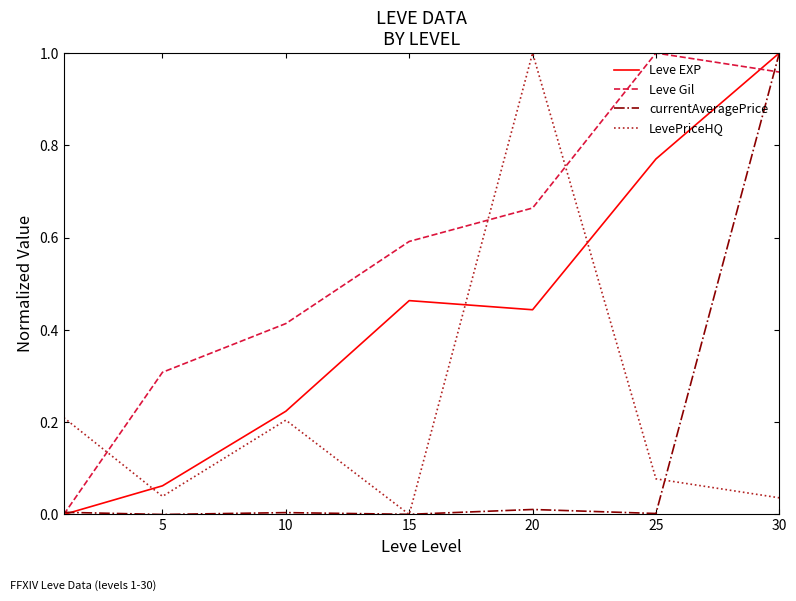

How many intersections are there between Leve Gil and LevePriceHQ?

3